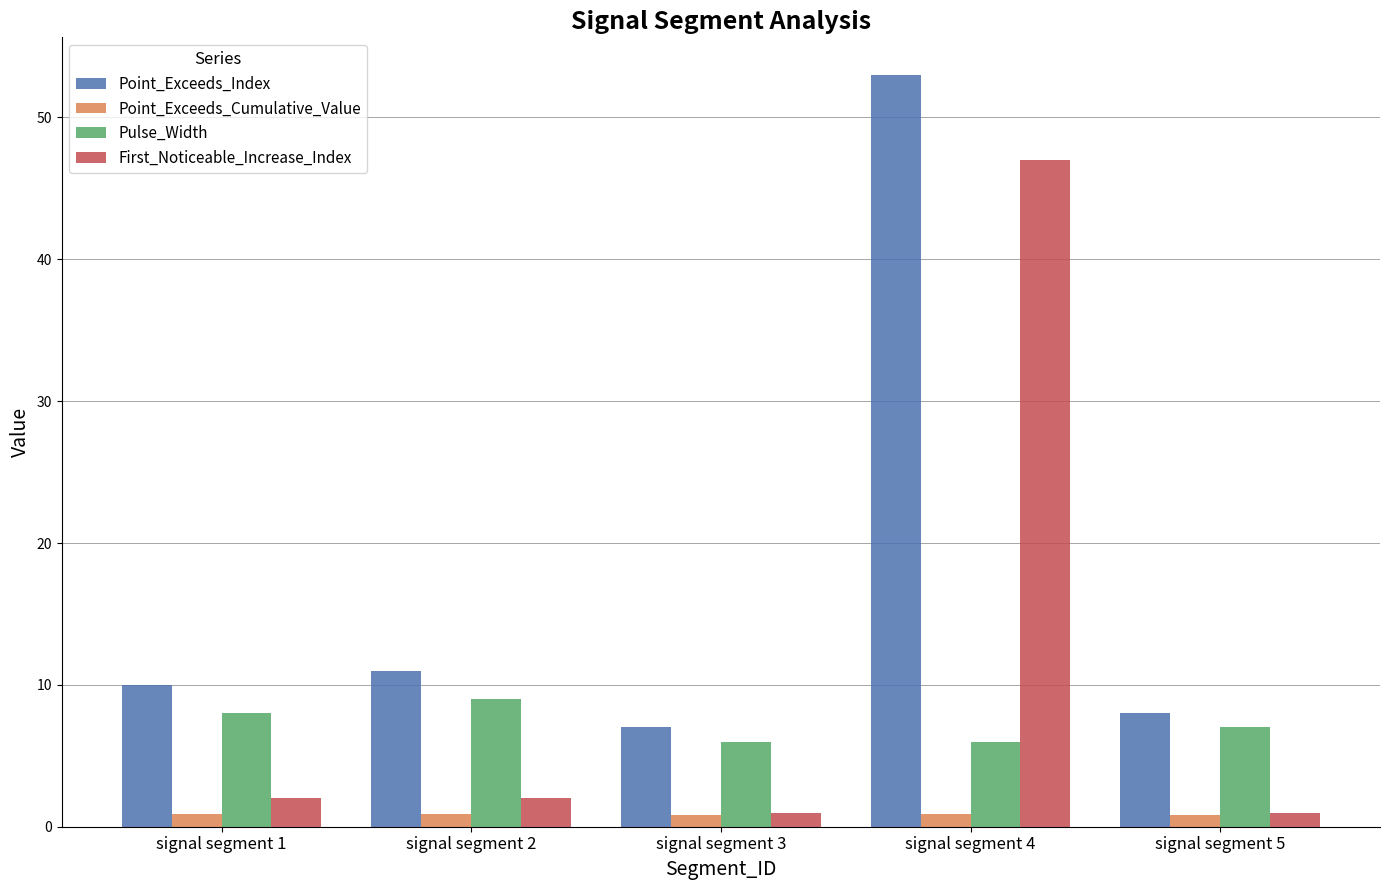

Rank the series at signal segment 4 from lowest to highest value.

Point_Exceeds_Cumulative_Value, Pulse_Width, First_Noticeable_Increase_Index, Point_Exceeds_Index